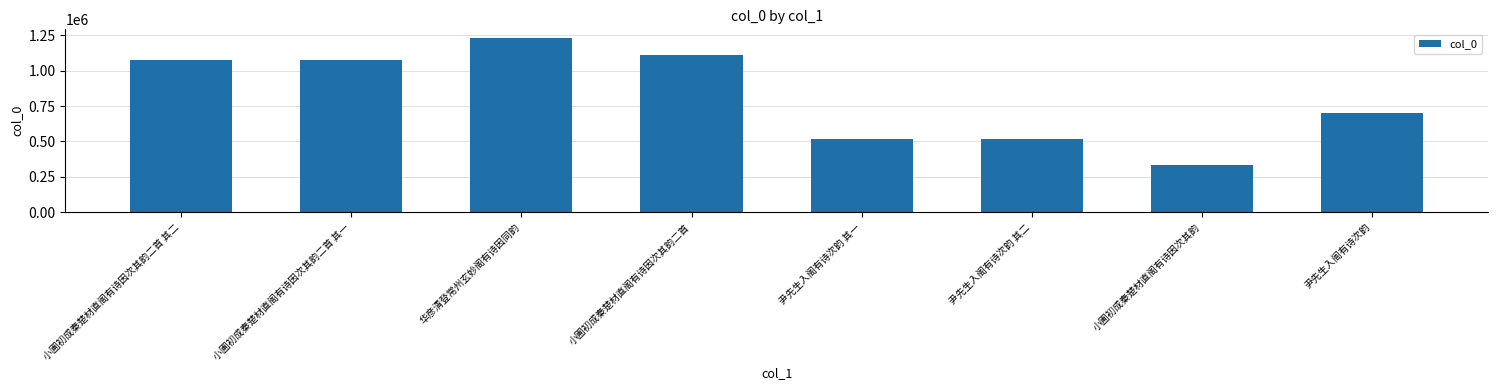

The chart shows a value of 333664 at 小圃初成秦楚材直阁有诗因次其韵. True or false?

True